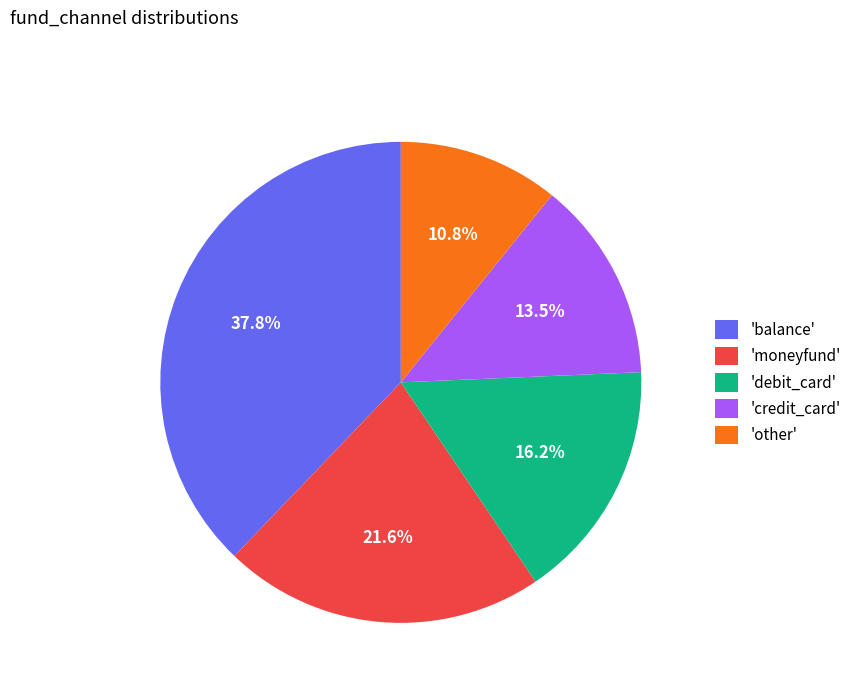

What is the ratio of the value at 'other' to the value at 'balance'?

0.3